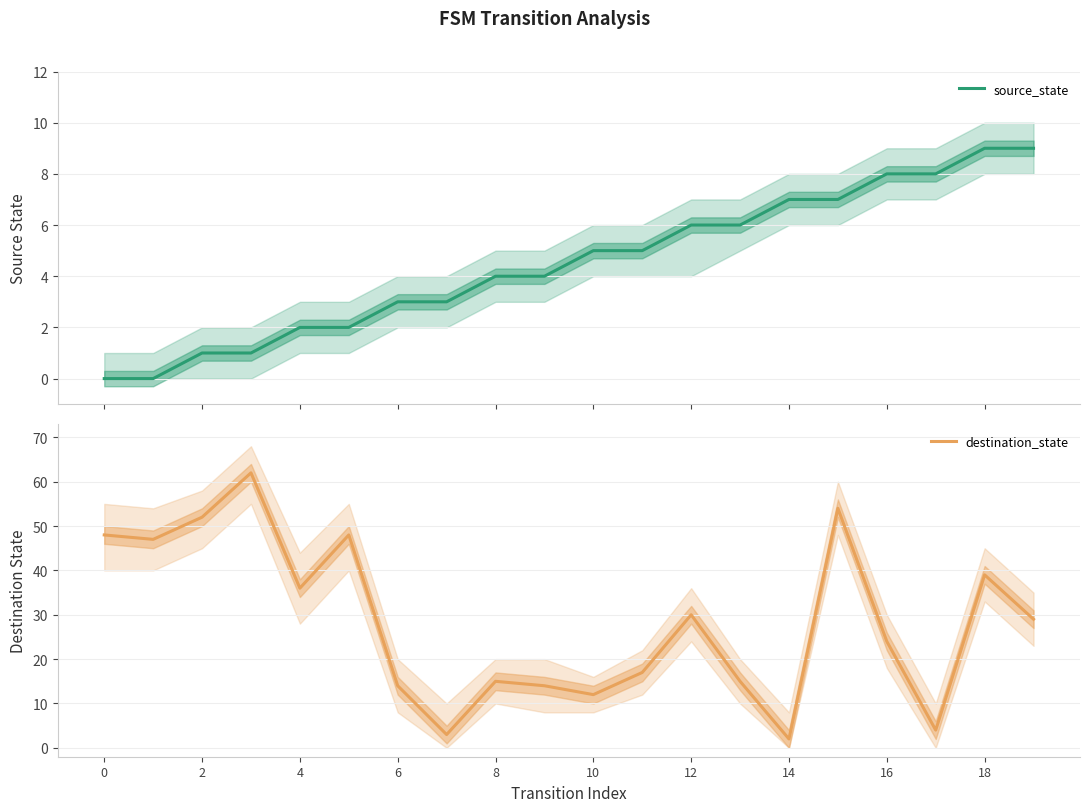

Rank the series by their average value, from highest to lowest.

destination_state, source_state